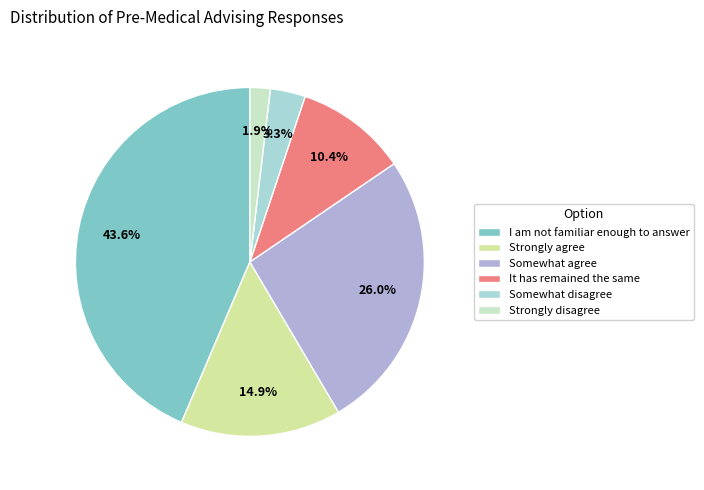

To the nearest percent, what percentage of the pie is Somewhat disagree?

3%